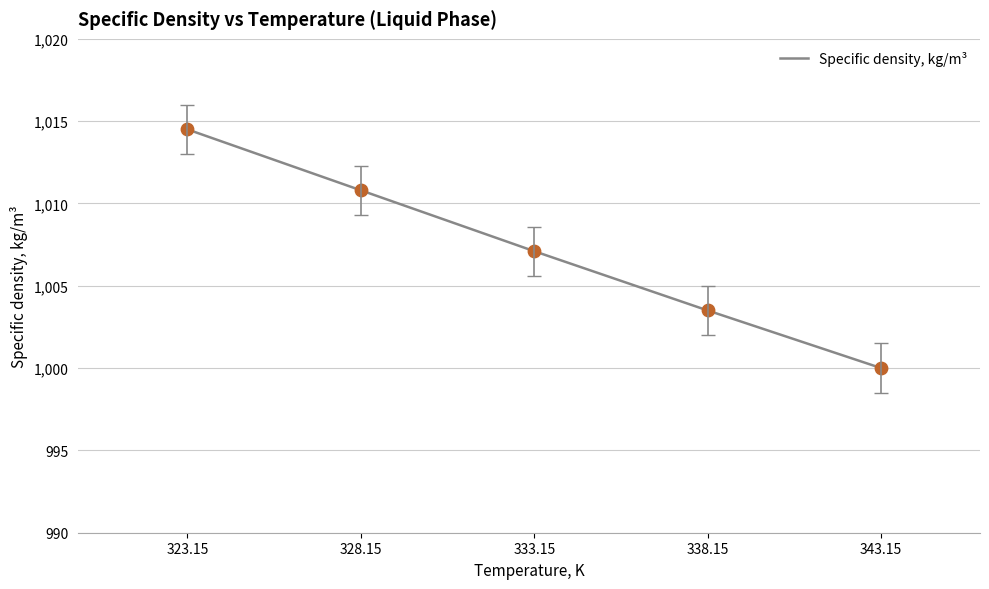

What is the ratio of the value at 338.15 to the value at 328.15?

1.0